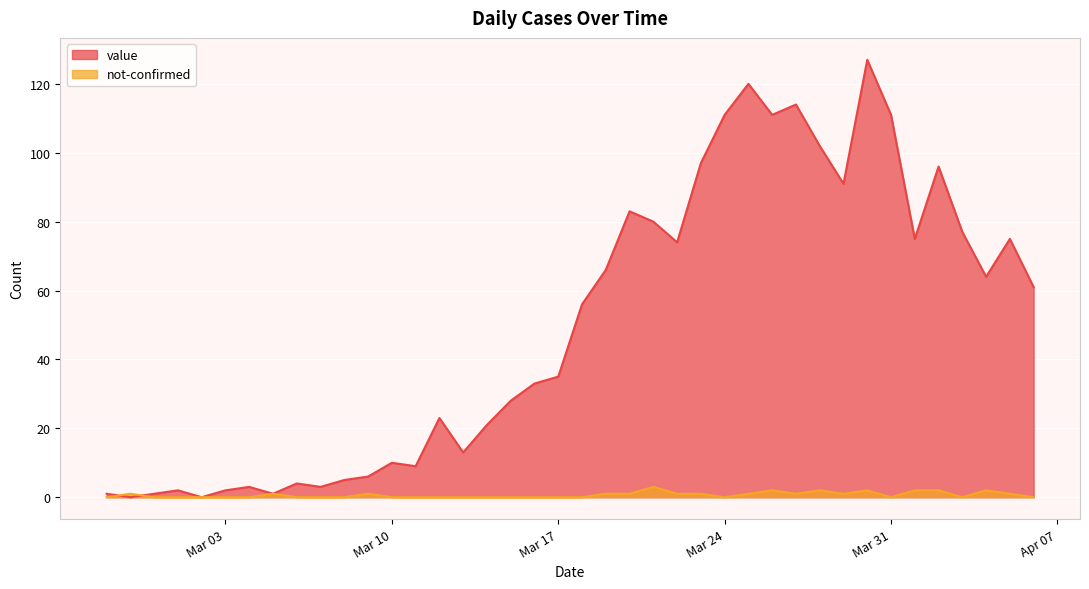

The value of value at 2020-03-29 is 91. True or false?

True